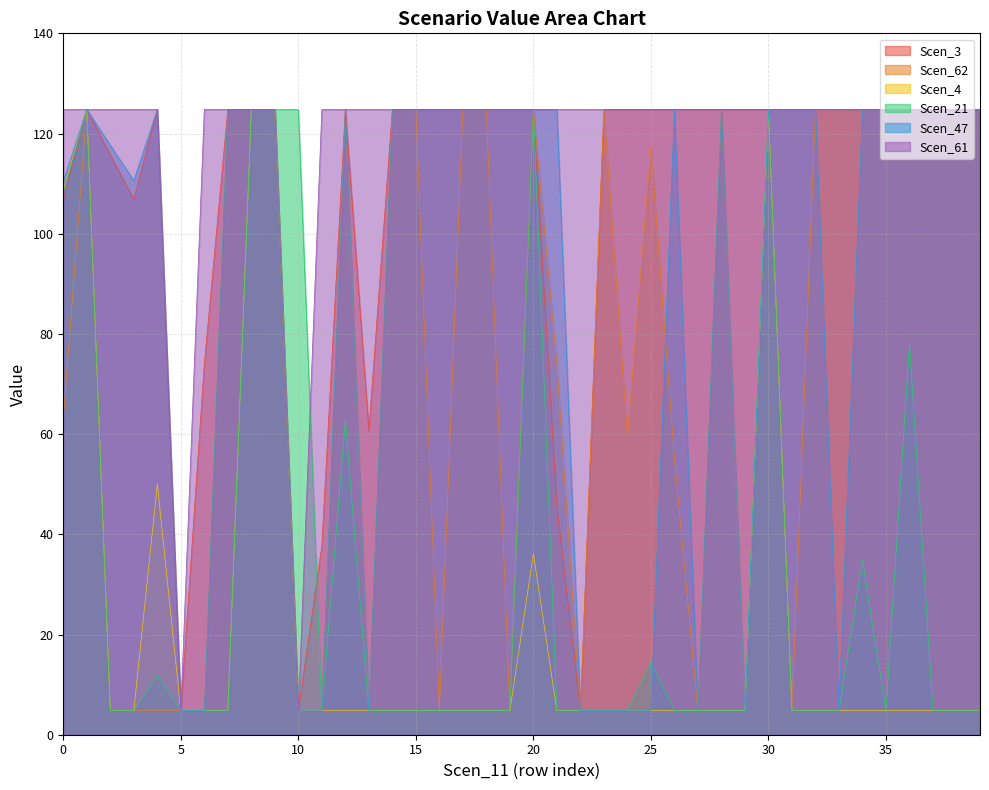

Does the chart have visible grid lines?

Yes